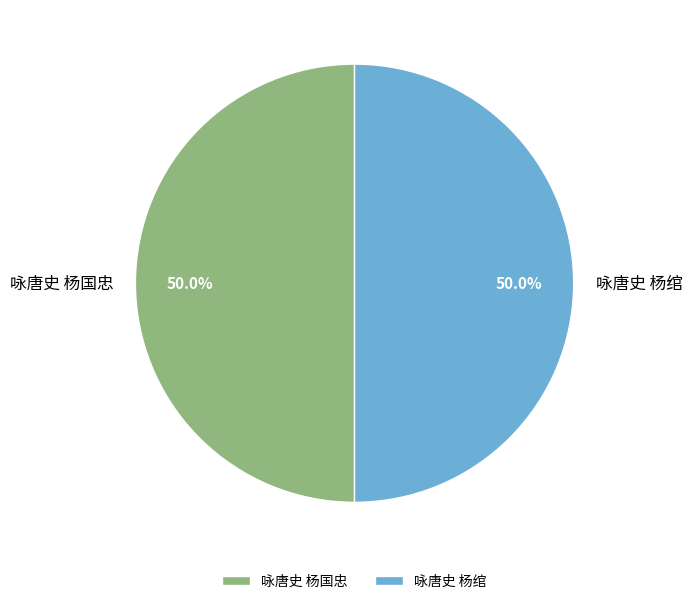

Is the sum of 咏唐史 杨绾 and 咏唐史 杨国忠 greater than half?

Yes